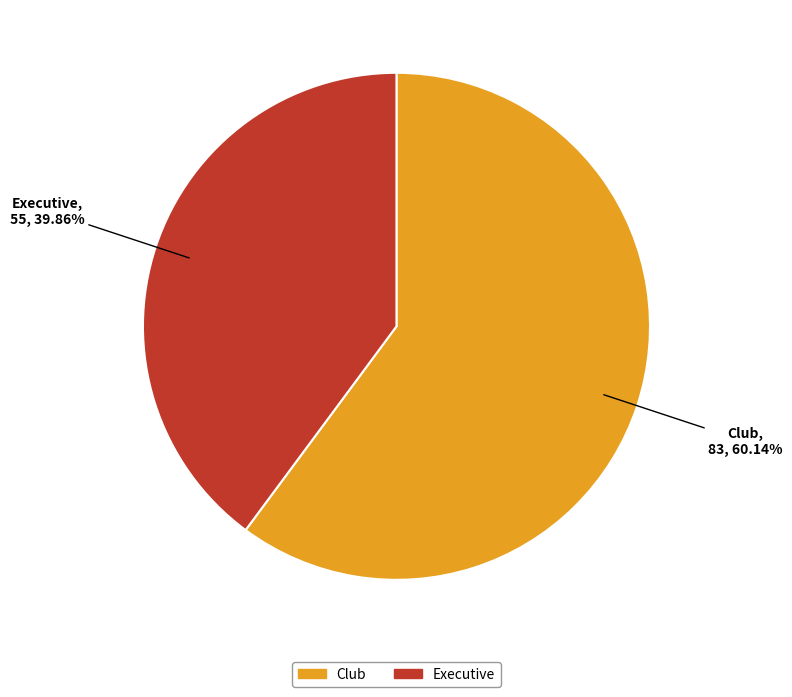

What percentage is NOT represented by Executive?

60.1%